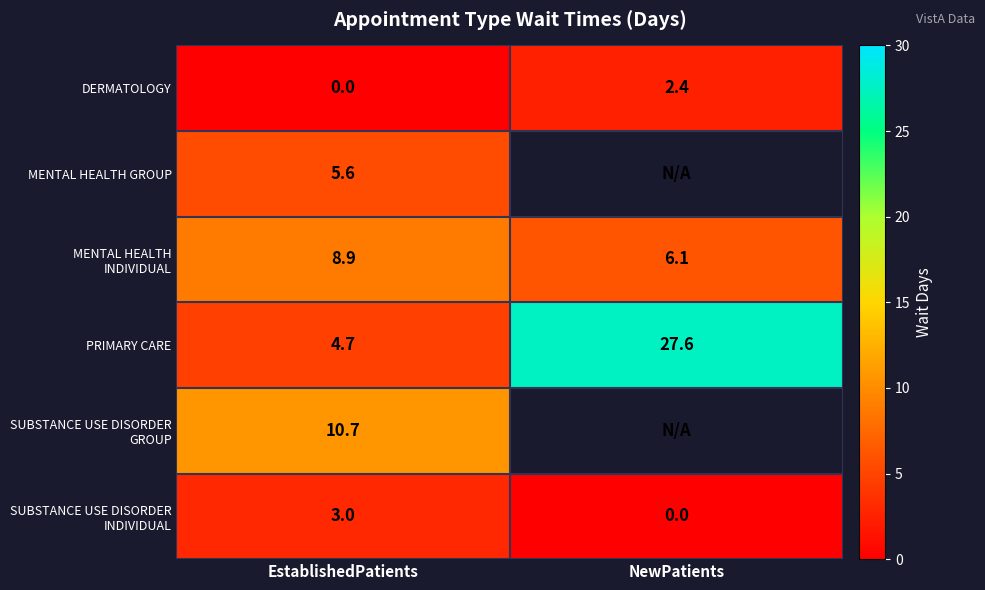

Between NewPatients and EstablishedPatients, which is larger?

NewPatients